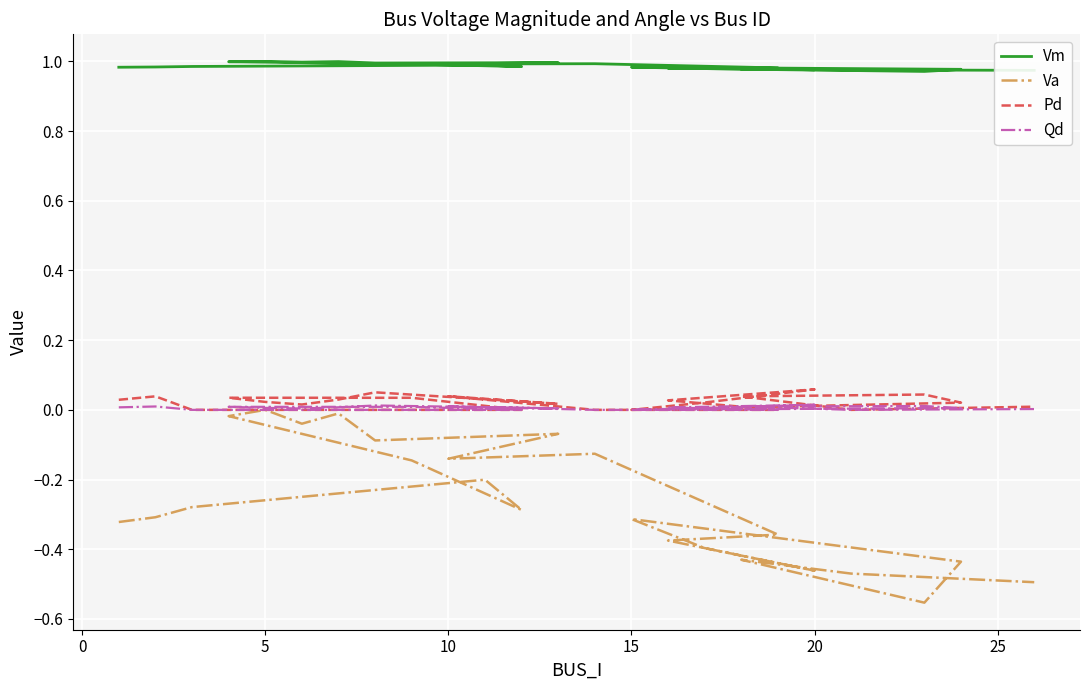

What is the average value of the Va series?

-0.3